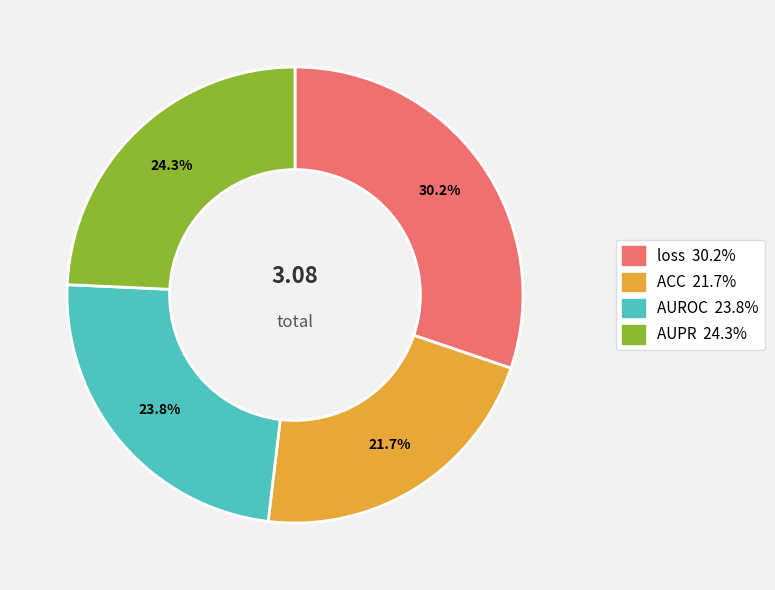

To the nearest percent, what is the difference between the ACC and AUPR slice percentages?

3%